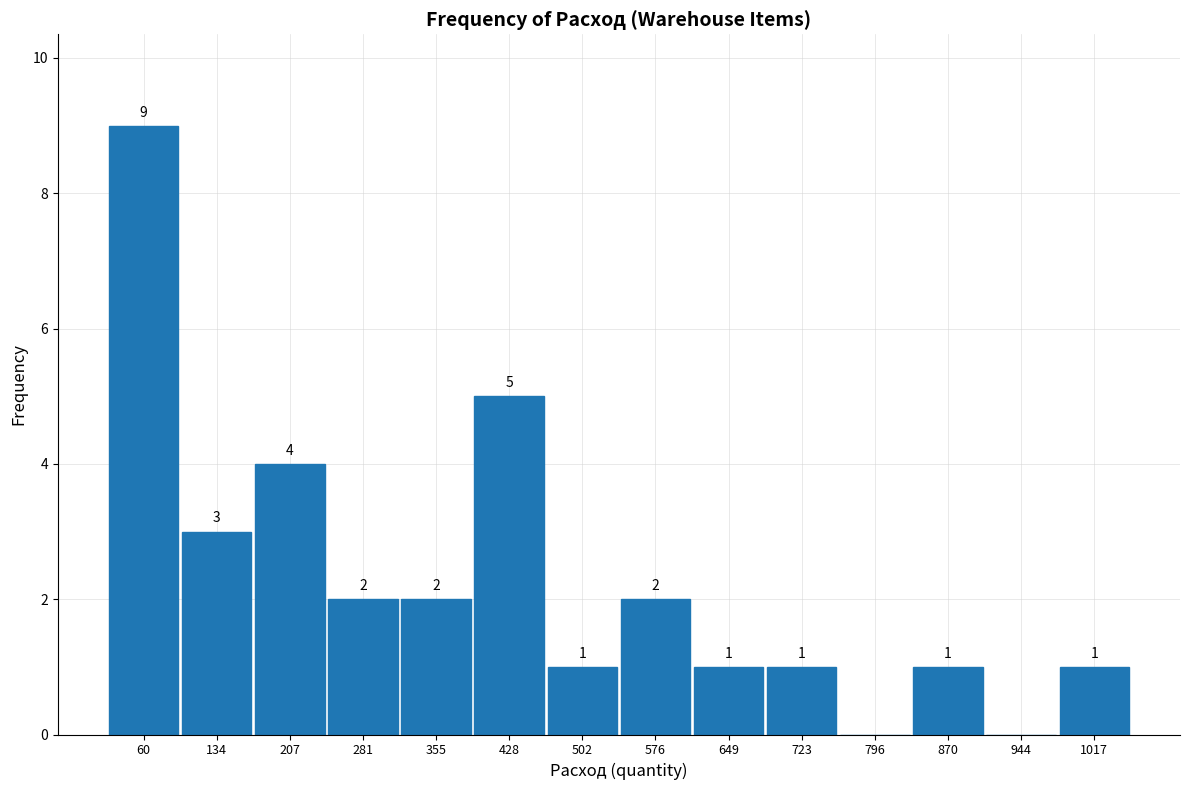

Over which range of the x-axis is the bar tallest?

20 to 100